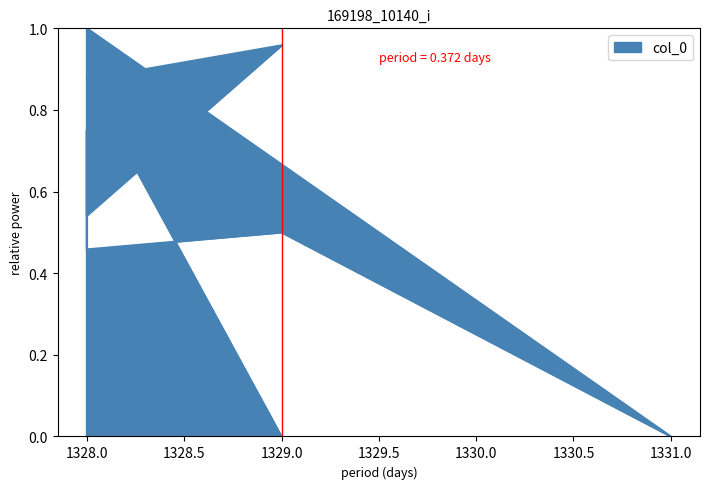

Where is the data nearest to the value 0?

1329